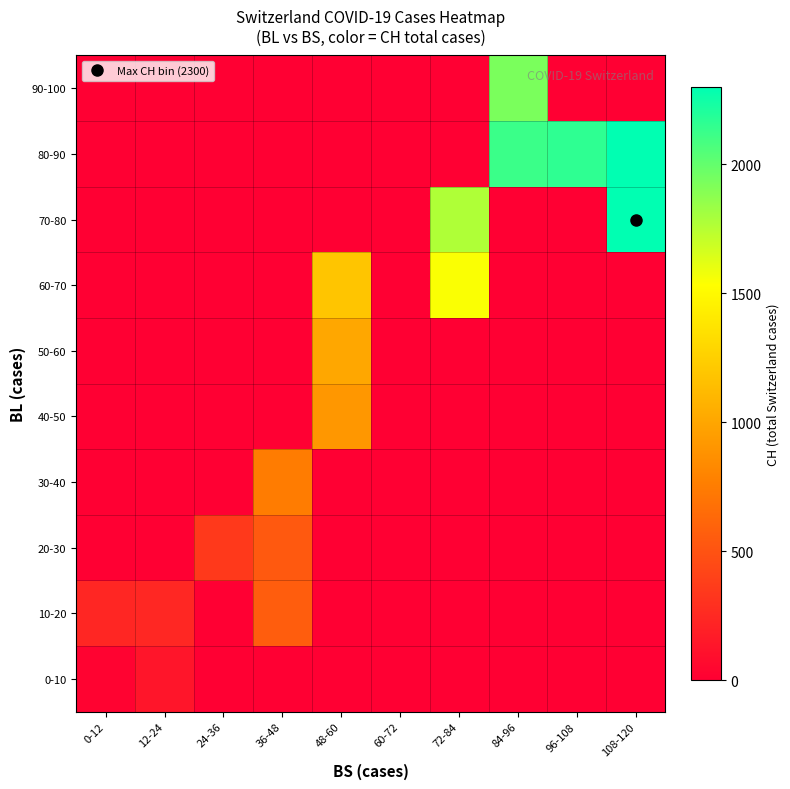

Reading left to right, transcribe all the data shown in this chart.

0-10: 0-12=24.4	12-24=133.7	24-36=0.0	36-48=0.0	48-60=0.0	60-72=0.0	72-84=0.0	84-96=0.0	96-108=0.0	108-120=0.0
10-20: 0-12=231.0	12-24=238.5	24-36=0.0	36-48=565.0	48-60=0.0	60-72=0.0	72-84=0.0	84-96=0.0	96-108=0.0	108-120=0.0
20-30: 0-12=0.0	12-24=0.0	24-36=346.0	36-48=539.0	48-60=0.0	60-72=0.0	72-84=0.0	84-96=0.0	96-108=0.0	108-120=0.0
30-40: 0-12=0.0	12-24=0.0	24-36=0.0	36-48=746.0	48-60=0.0	60-72=0.0	72-84=0.0	84-96=0.0	96-108=0.0	108-120=0.0
40-50: 0-12=0.0	12-24=0.0	24-36=0.0	36-48=0.0	48-60=912.0	60-72=0.0	72-84=0.0	84-96=0.0	96-108=0.0	108-120=0.0
50-60: 0-12=0.0	12-24=0.0	24-36=0.0	36-48=0.0	48-60=1007.0	60-72=0.0	72-84=0.0	84-96=0.0	96-108=0.0	108-120=0.0
60-70: 0-12=0.0	12-24=0.0	24-36=0.0	36-48=0.0	48-60=1187.0	60-72=0.0	72-84=1547.0	84-96=0.0	96-108=0.0	108-120=0.0
70-80: 0-12=0.0	12-24=0.0	24-36=0.0	36-48=0.0	48-60=0.0	60-72=0.0	72-84=1771.0	84-96=0.0	96-108=0.0	108-120=2300.0
80-90: 0-12=0.0	12-24=0.0	24-36=0.0	36-48=0.0	48-60=0.0	60-72=0.0	72-84=0.0	84-96=2123.0	96-108=2160.0	108-120=2297.3
90-100: 0-12=0.0	12-24=0.0	24-36=0.0	36-48=0.0	48-60=0.0	60-72=0.0	72-84=0.0	84-96=1929.0	96-108=0.0	108-120=0.0